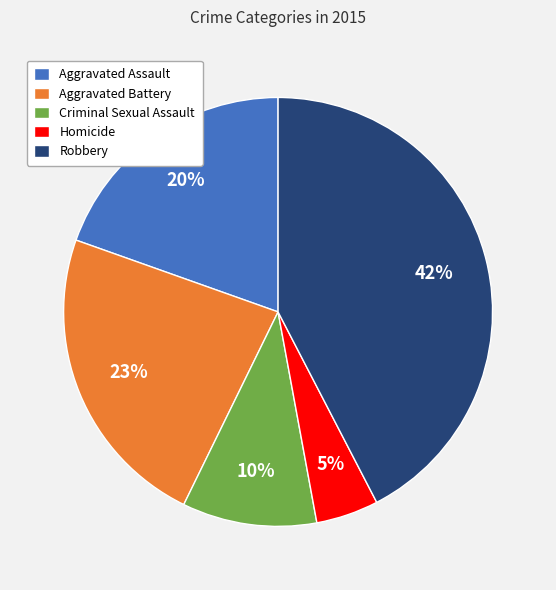

Is it true that Robbery is 47% of the pie?

False